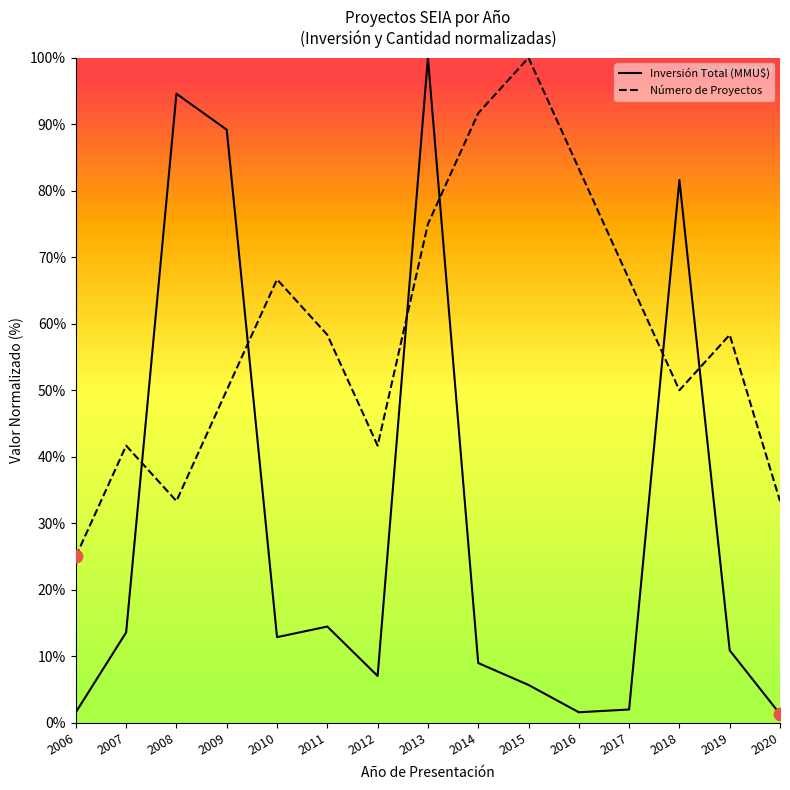

Which series contains the highest Y value?

Número de Proyectos